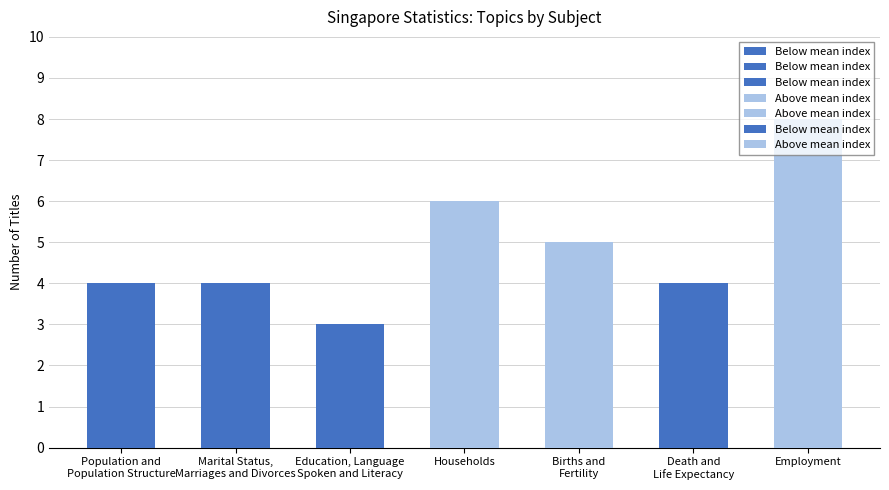

Is it true that the value at Population and
Population Structure is 4?

True